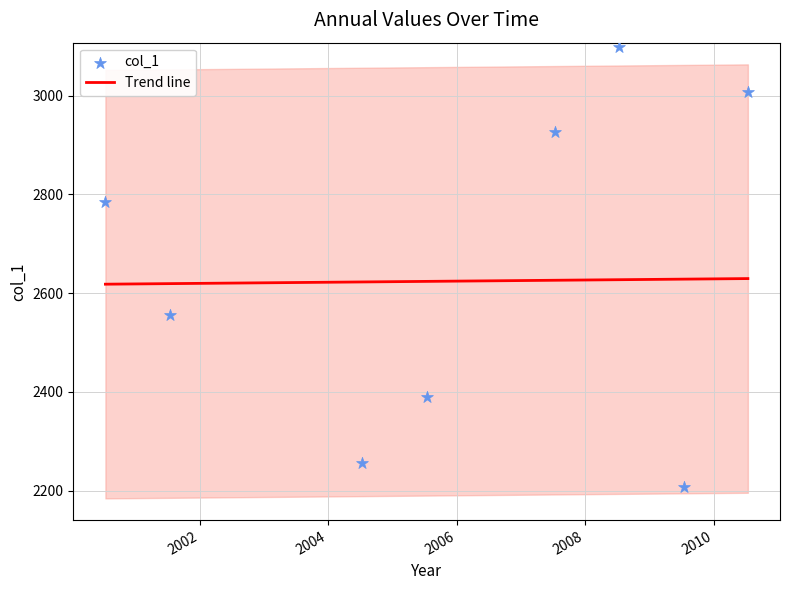

Between 2010-07-15 and 2007-07-15, which is larger?

2010-07-15